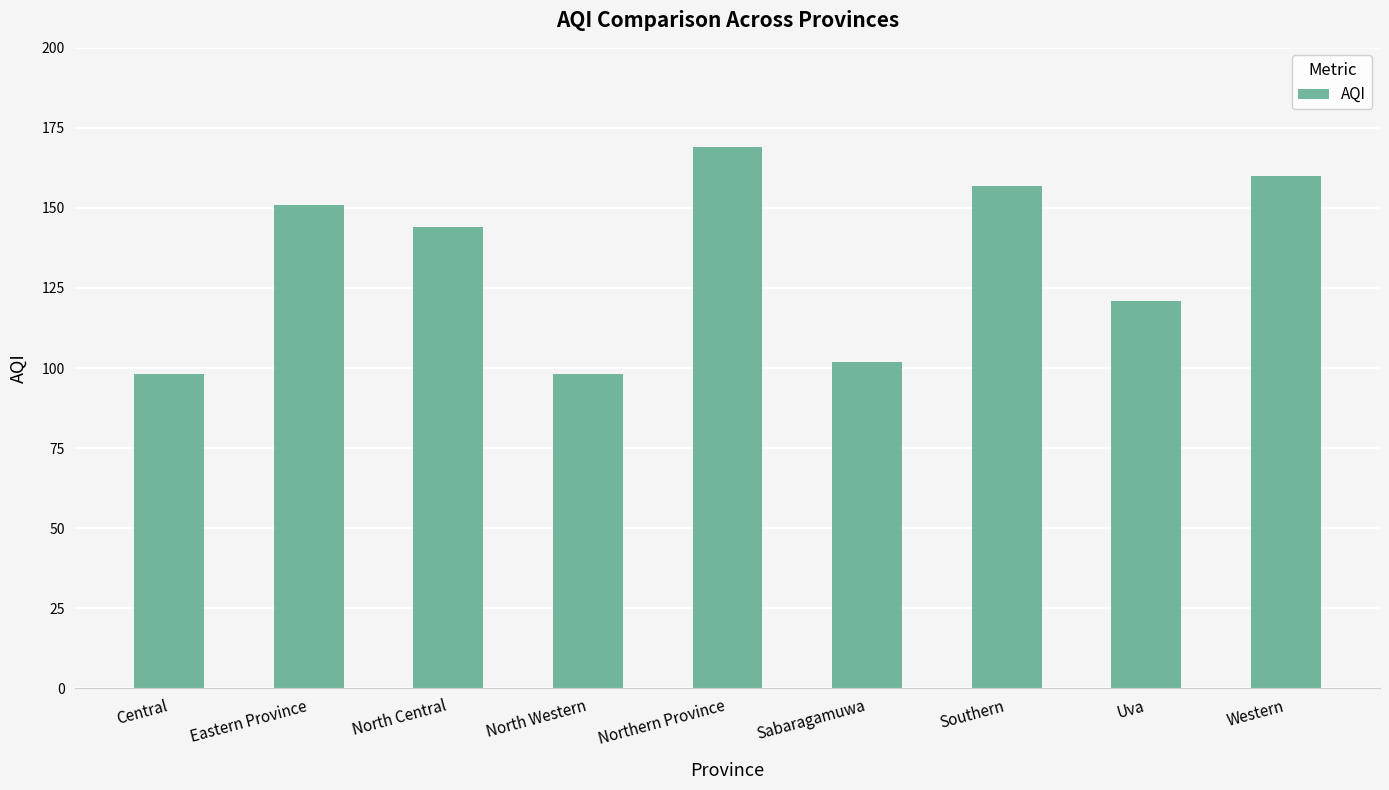

What value does the data have at Eastern Province, to the nearest 10?

150